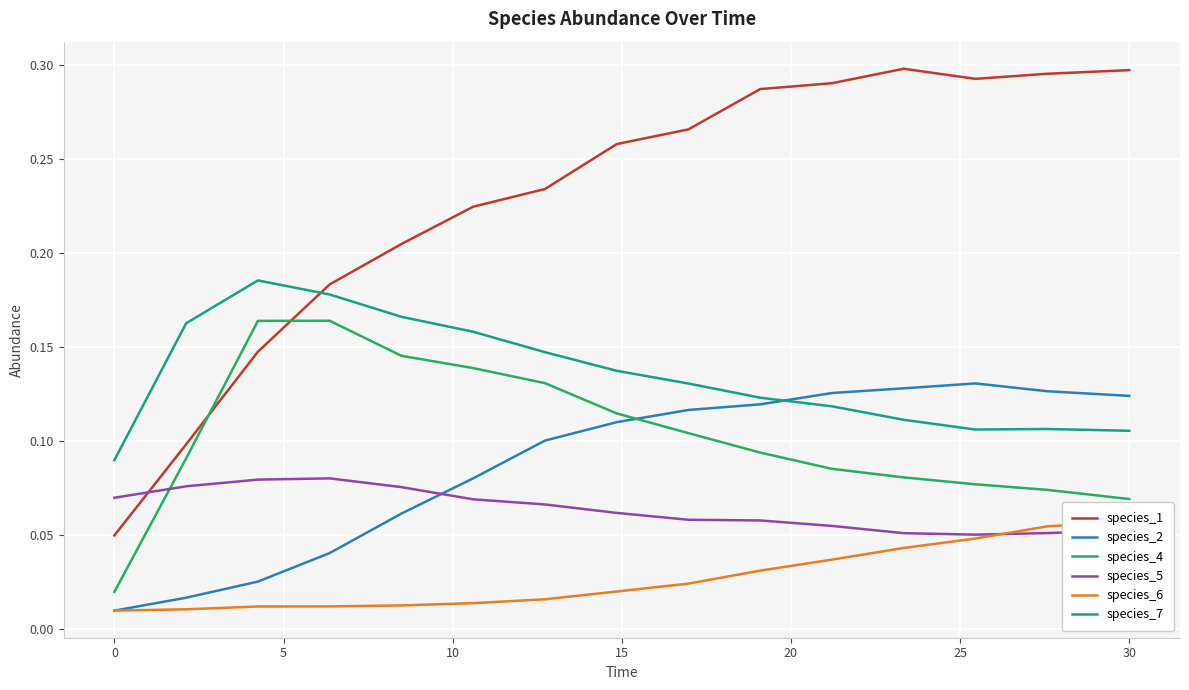

True or false: species_5 and species_7 cross at least once.

False